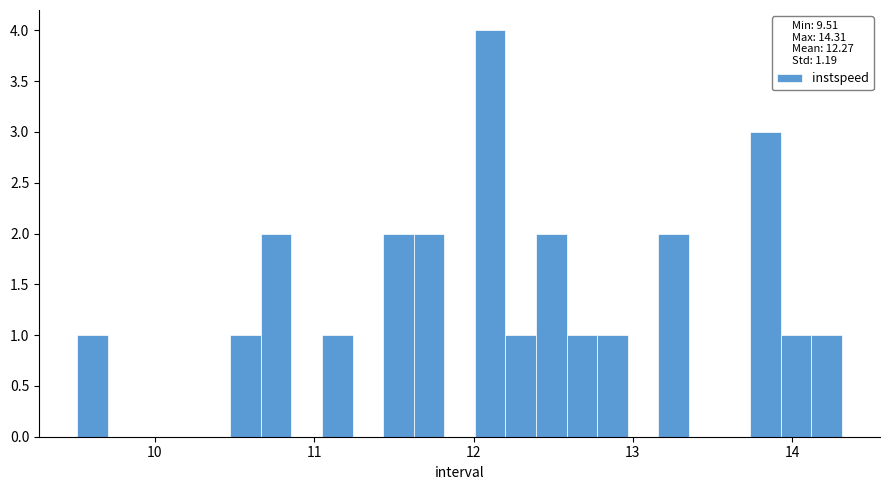

Read against the x-axis, roughly where is the centre of the tallest bar?

12.1